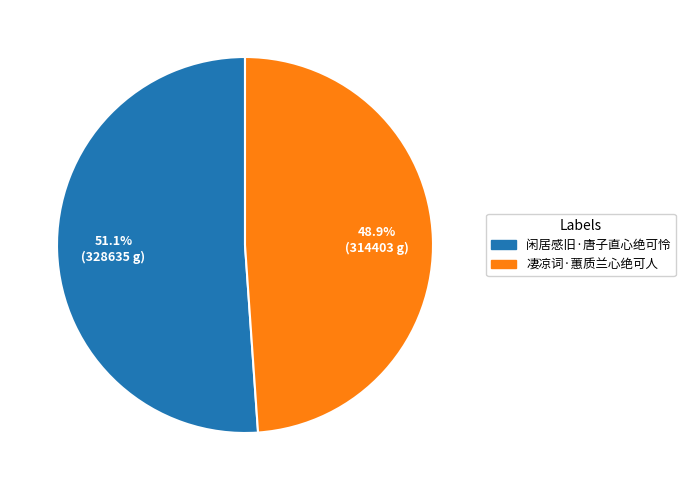

Between 闲居感旧·唐子直心绝可怜 and 凄凉词·蕙质兰心绝可人, which is larger?

闲居感旧·唐子直心绝可怜